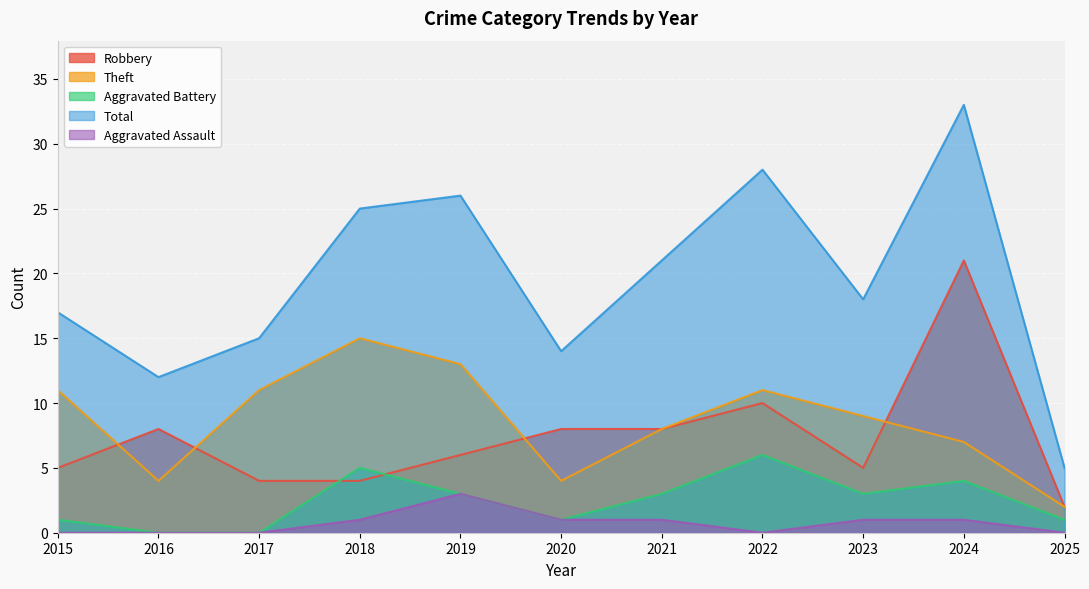

What are all the series names shown in the legend?

Robbery, Theft, Aggravated Battery, Total, Aggravated Assault